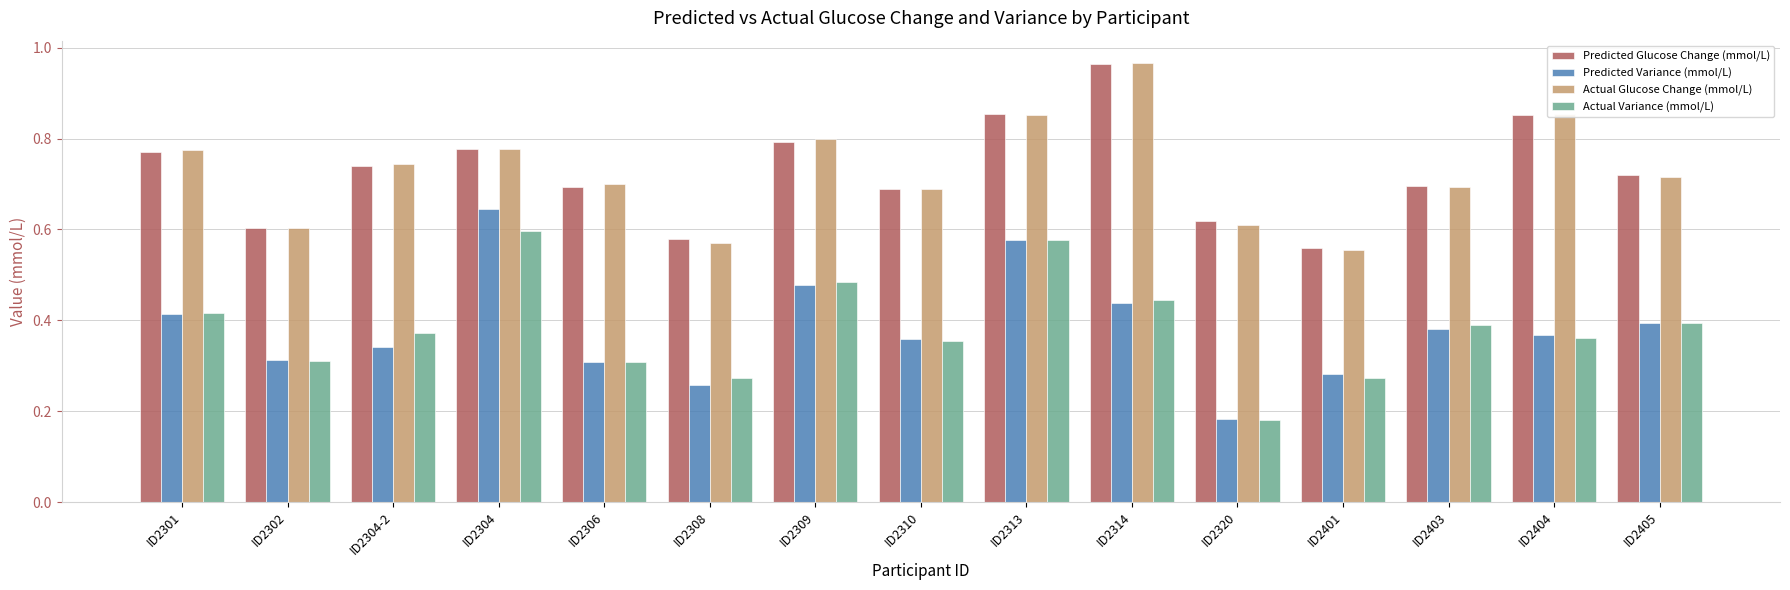

What is the sum of all Predicted Glucose Change (mmol/L) values?

10.9